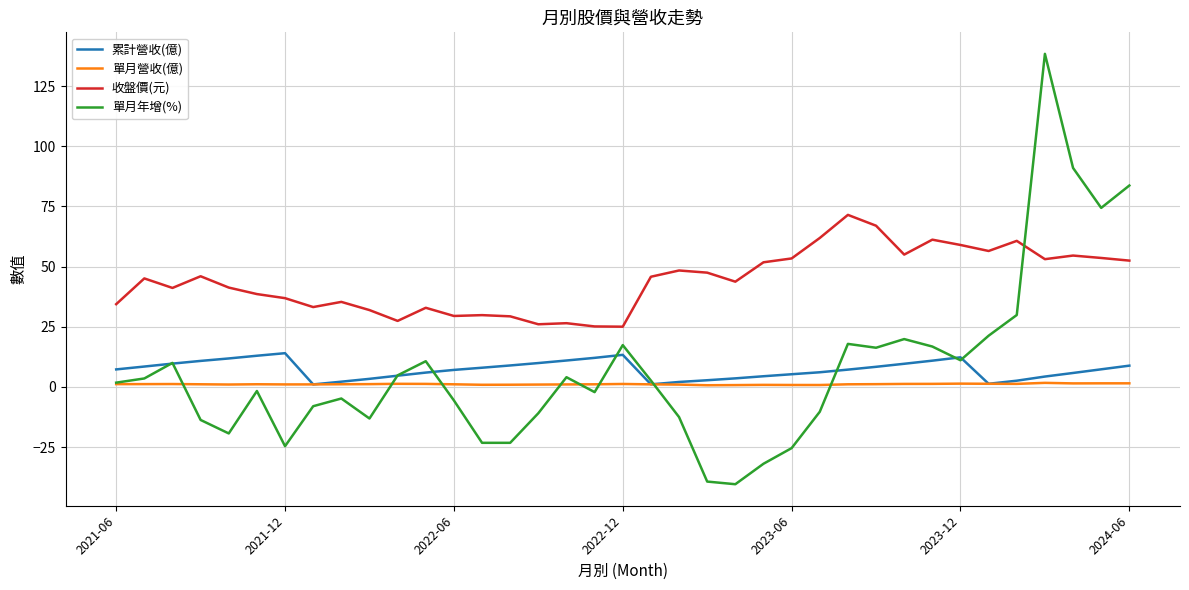

True or false: 收盤價(元) and 單月營收(億) cross at least once.

False